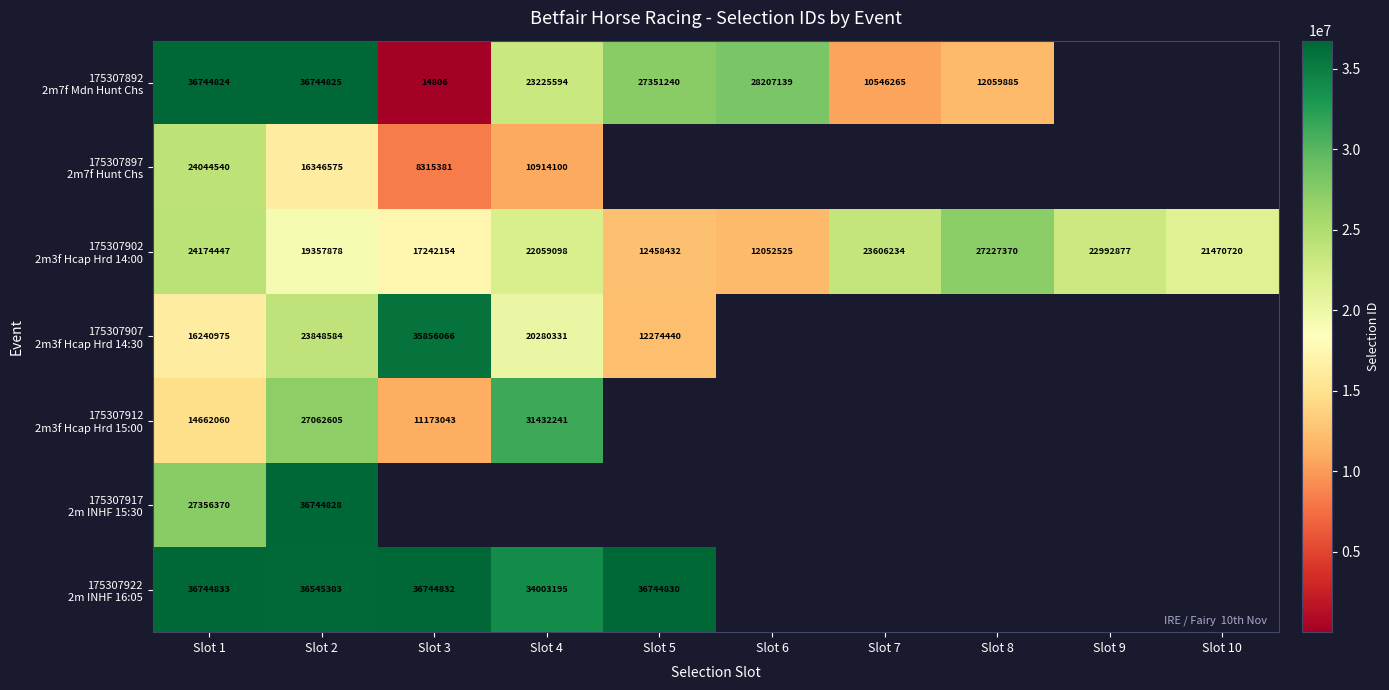

Which label corresponds to the largest value in the chart?

Slot 1